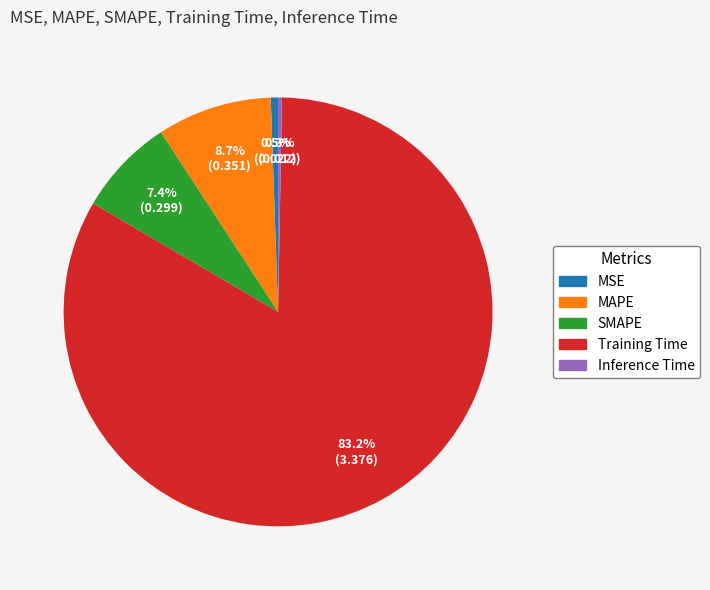

Combined, do SMAPE and MSE account for over 50%?

No